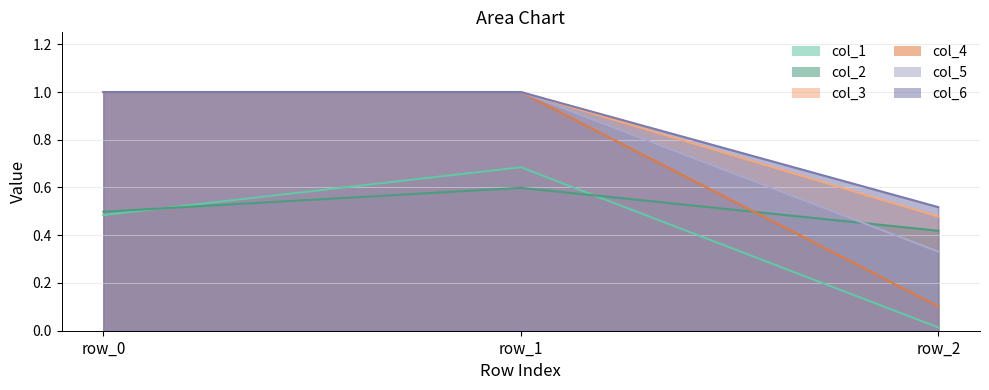

Which category has the lowest value in the col_4 series?

row_2